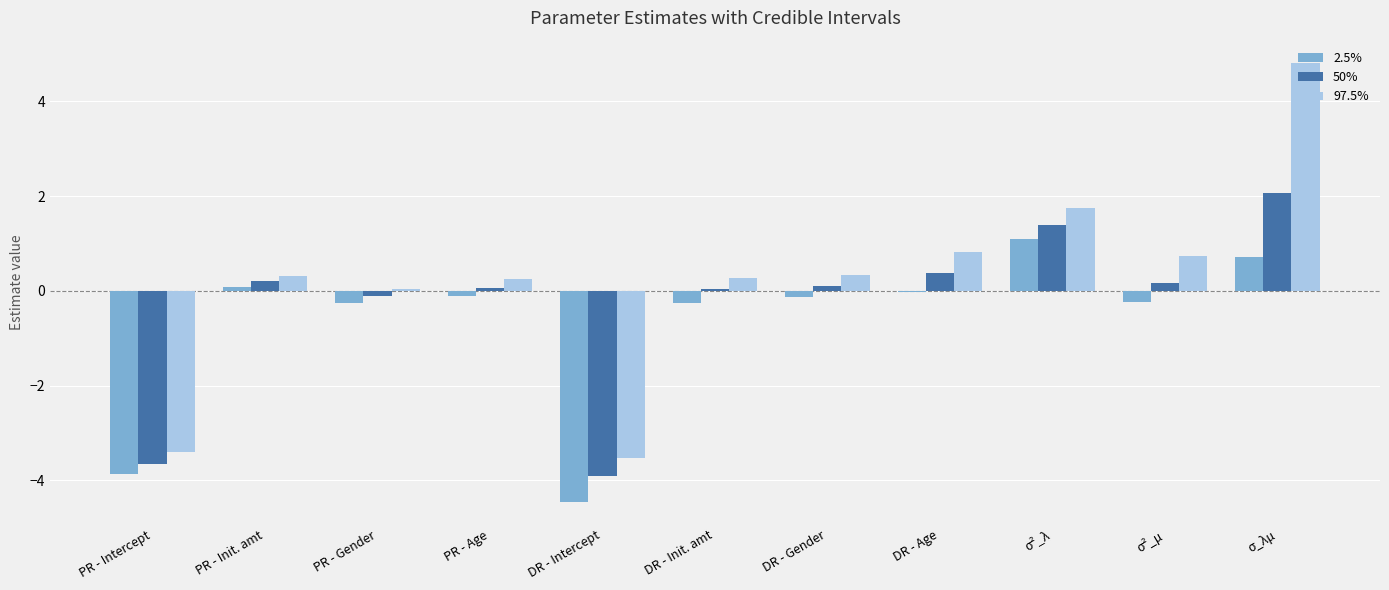

What value does the 2.5% series have at DR - Intercept?

-4.5